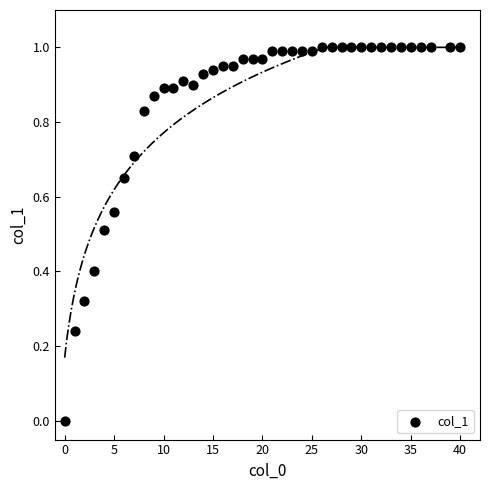

What is the range of X values (max minus min)?

40.0